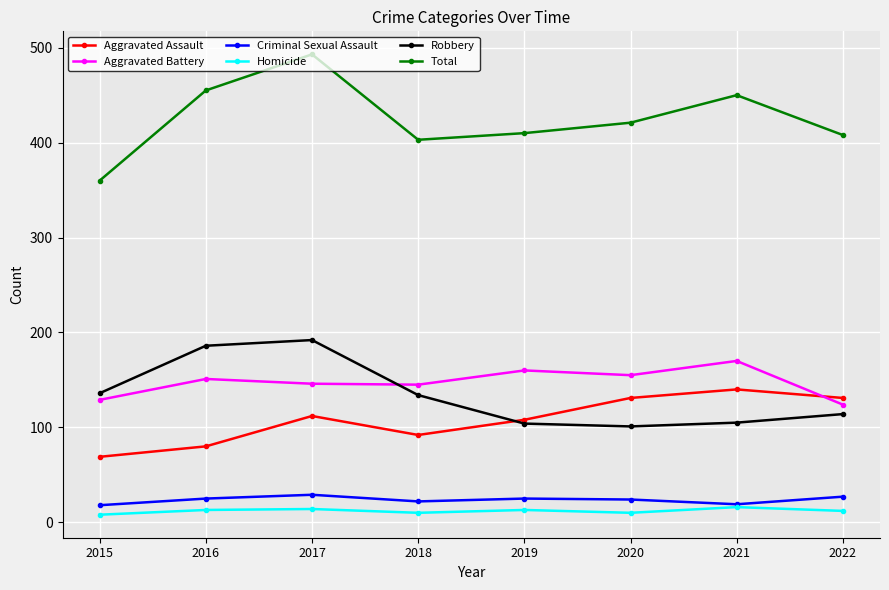

What is the difference between the maximum and minimum values in the Aggravated Assault series?

71